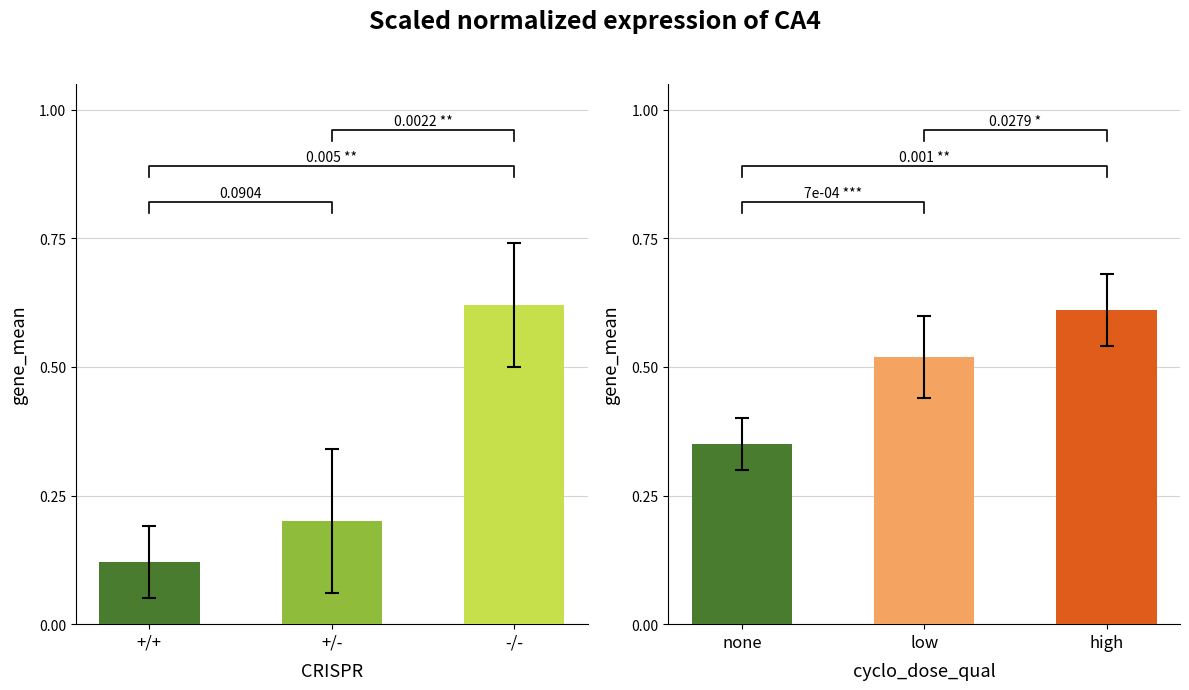

How many groups of bars are there?

3